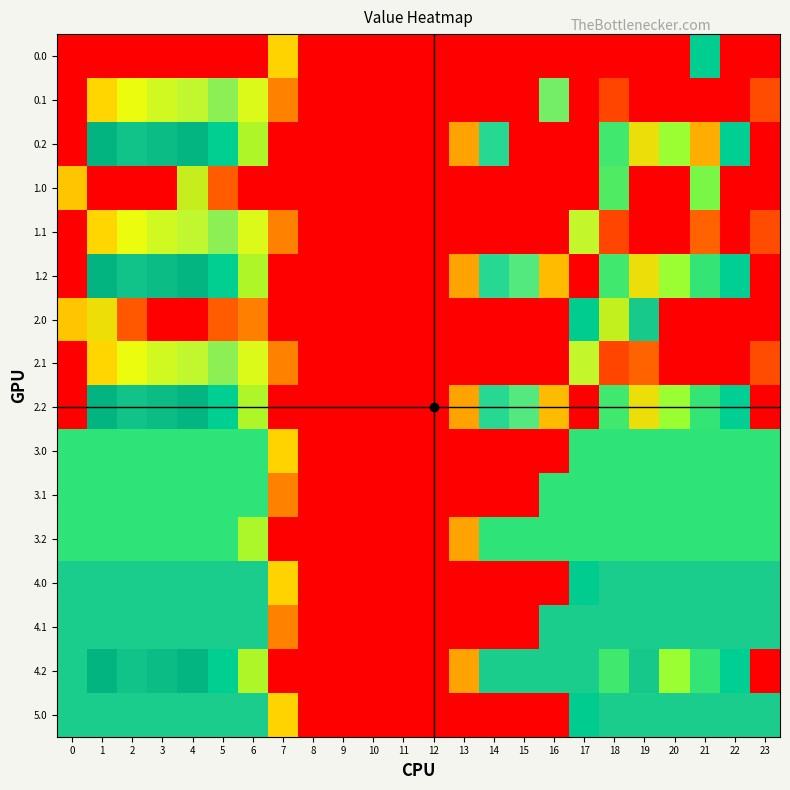

Between 13 and 8, which is larger?

13